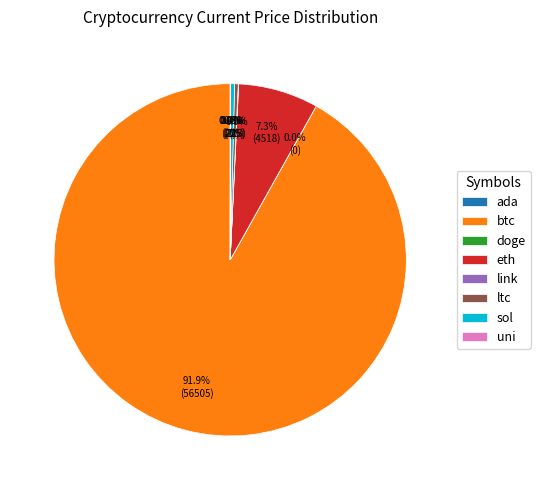

Which slice is the largest?

btc